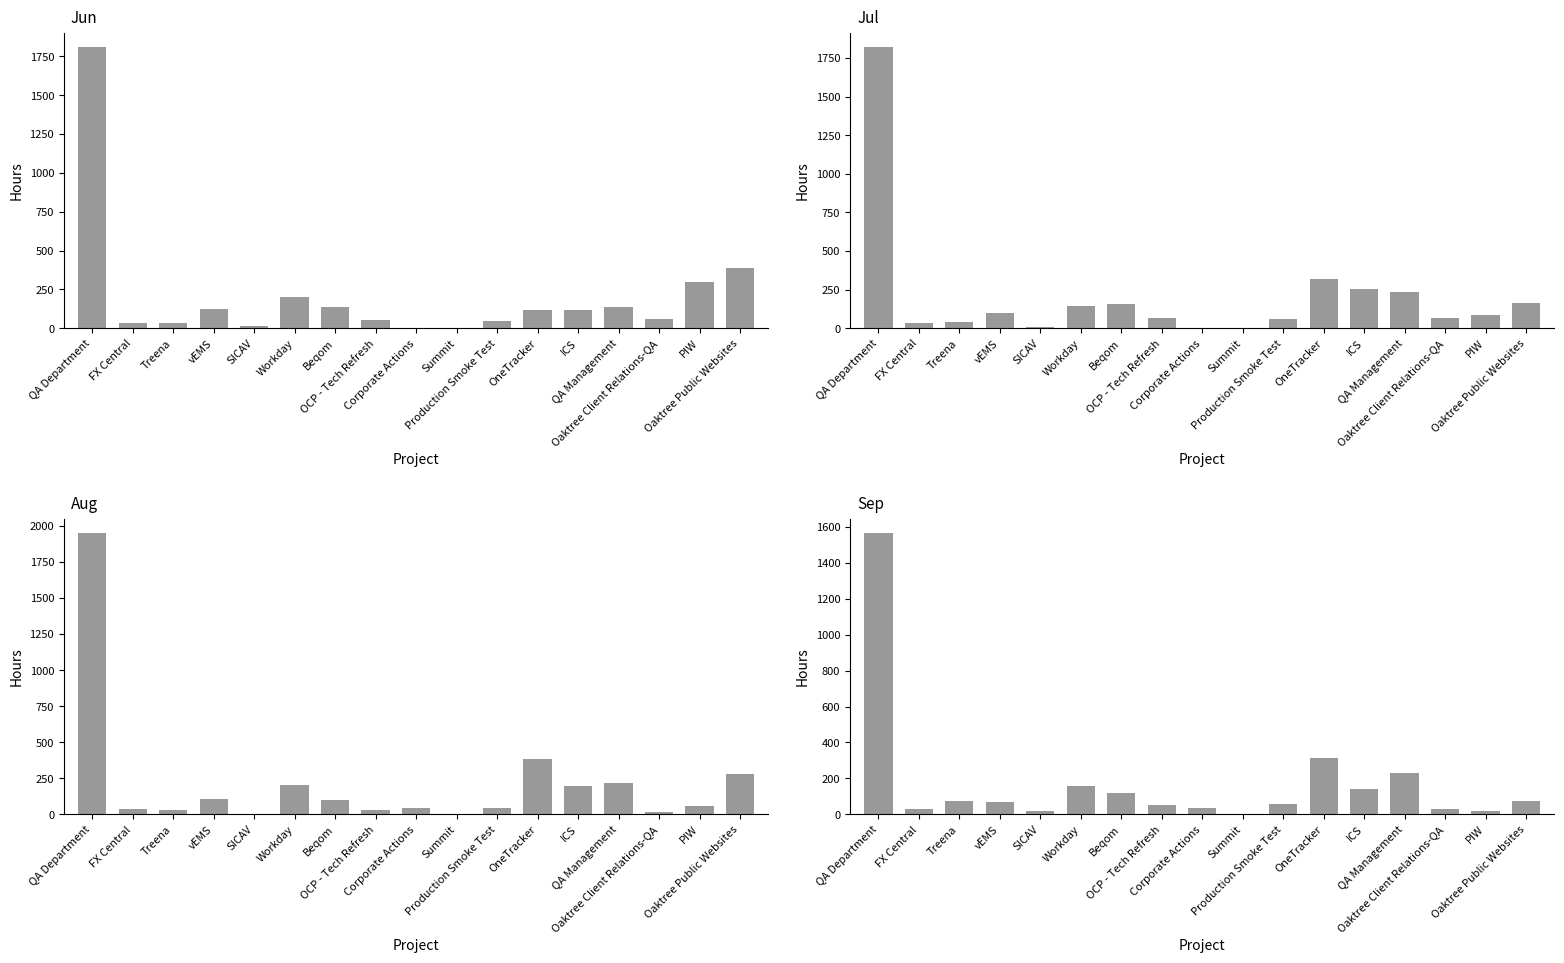

At which category is the sum across all series the highest?

QA Department